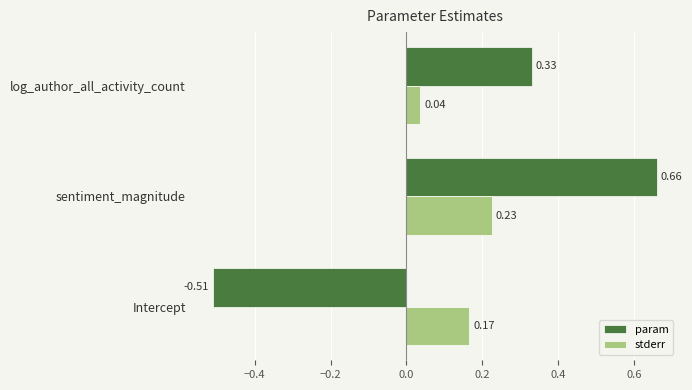

List the labels in order of stderr value, smallest first.

log_author_all_activity_count, Intercept, sentiment_magnitude